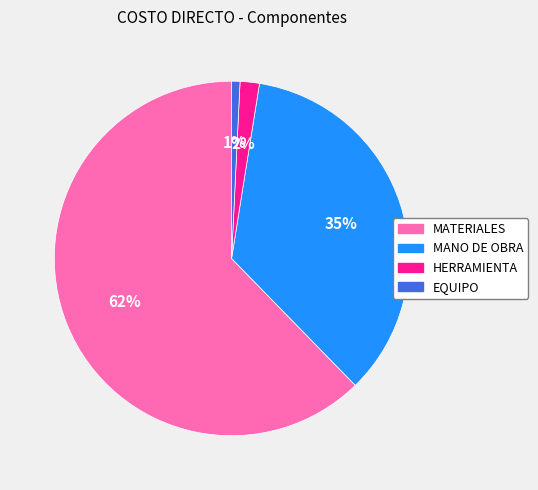

Do HERRAMIENTA and MANO DE OBRA together represent more than half of the pie?

No